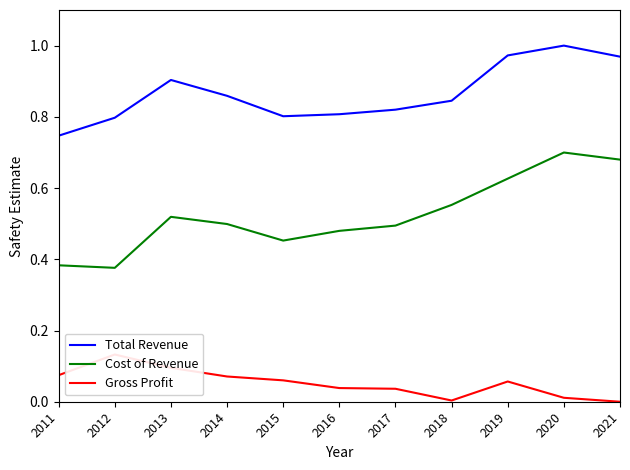

At how many categories does at least one series exceed 0?

11